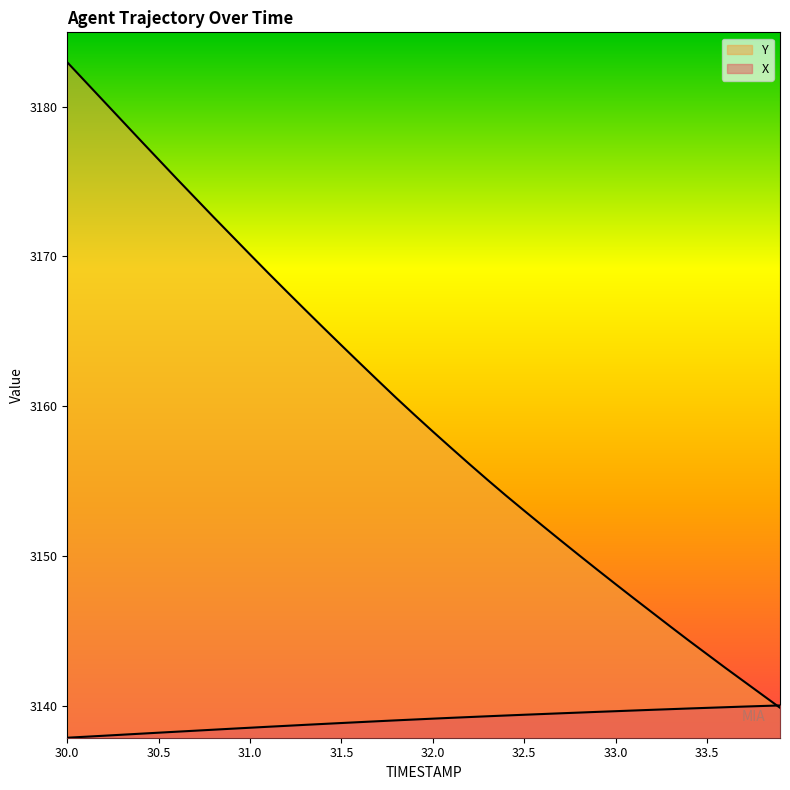

What are all the series names shown in the legend?

X, Y